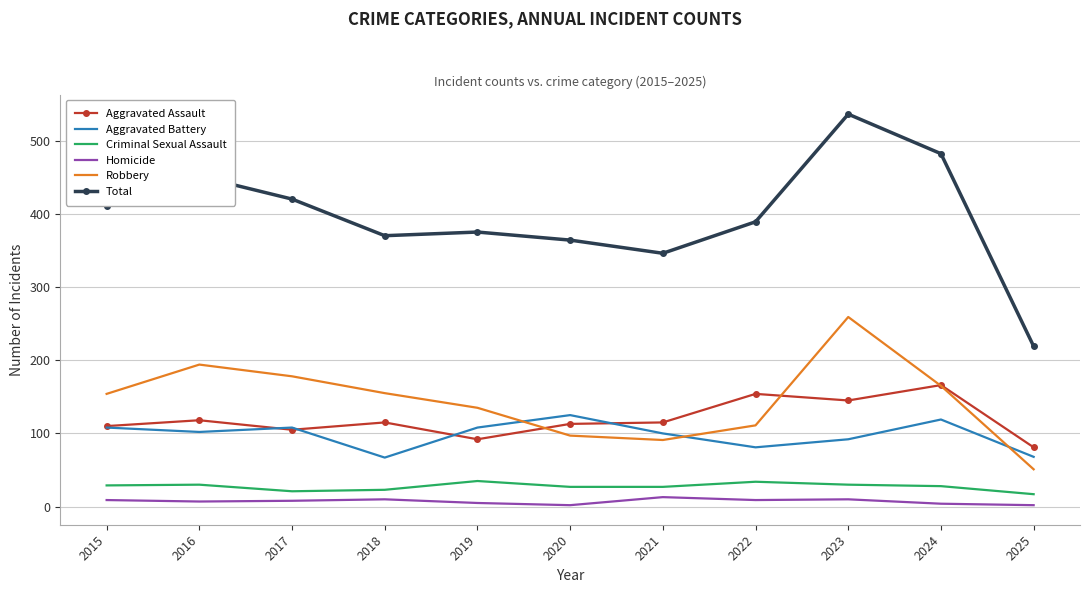

Which category has the highest value across all series?

2023